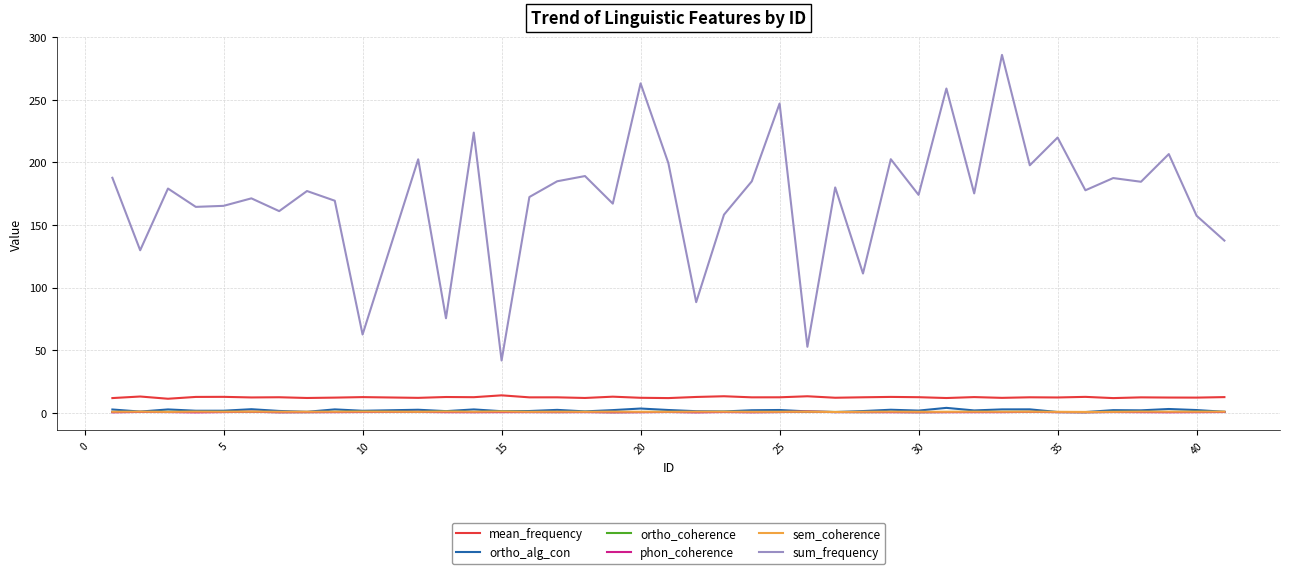

Which series has the largest total across all categories?

sum_frequency